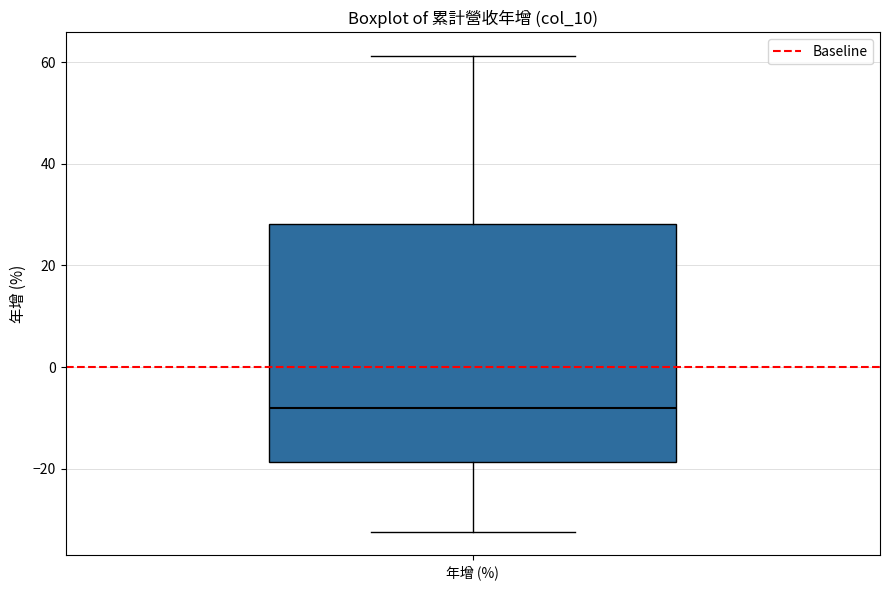

Transcribe this box plot: give where the median line is, the range the box spans, and where the two whiskers end, as read against the y-axis. The values are not printed on the chart, so give them approximately, as read against the axis.

median -8, box -18 to 28, whiskers -32 to 62